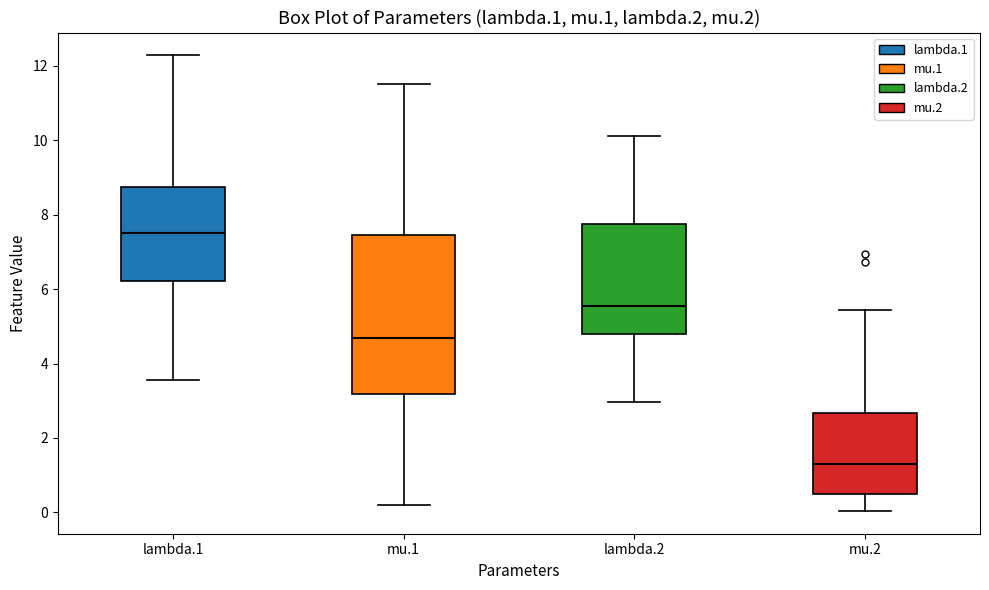

Comparing the boxes themselves (not the whiskers), which one is the tallest?

mu.1